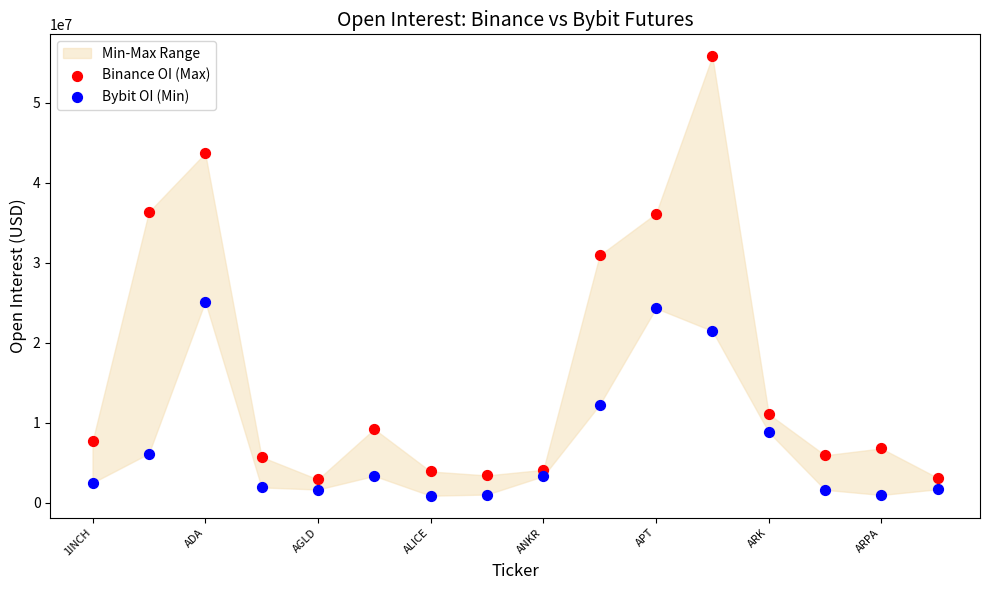

Which series contains the highest Y value?

Binance OI (Max)